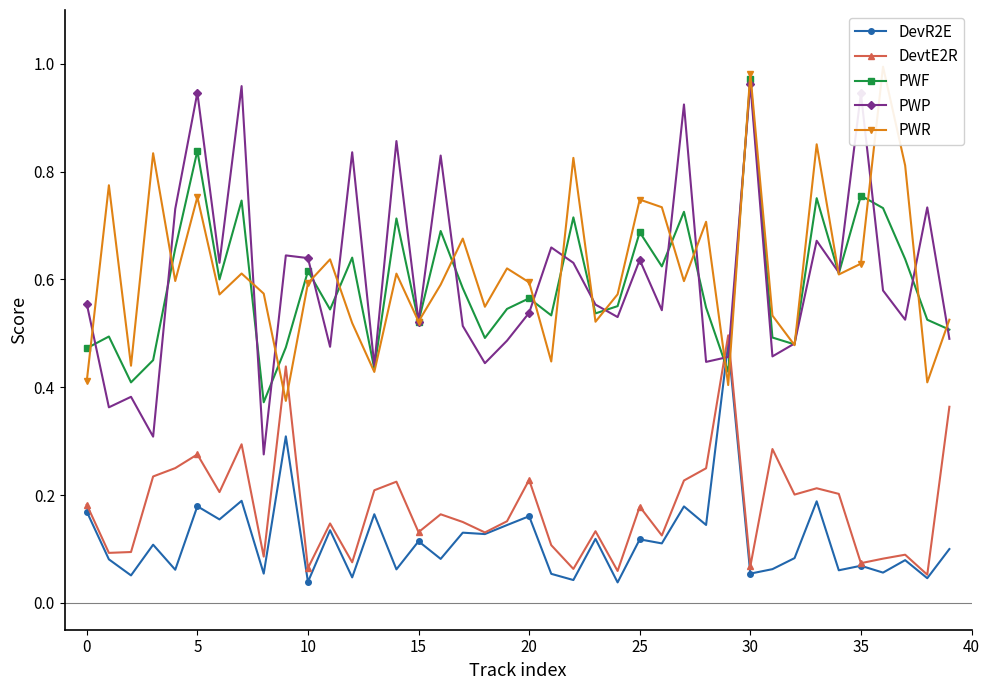

The value of PWF at 10 is 0.3. True or false?

False